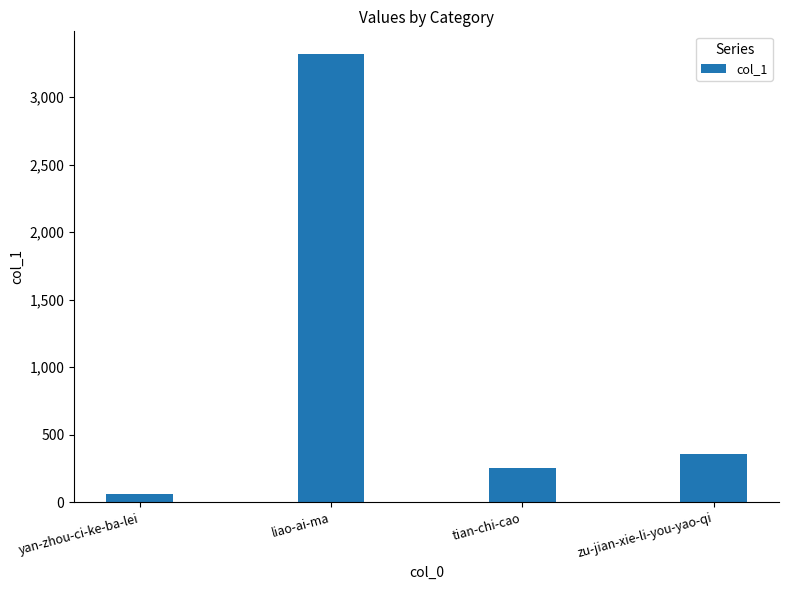

What is the value of the 2nd bar from the left?

3320